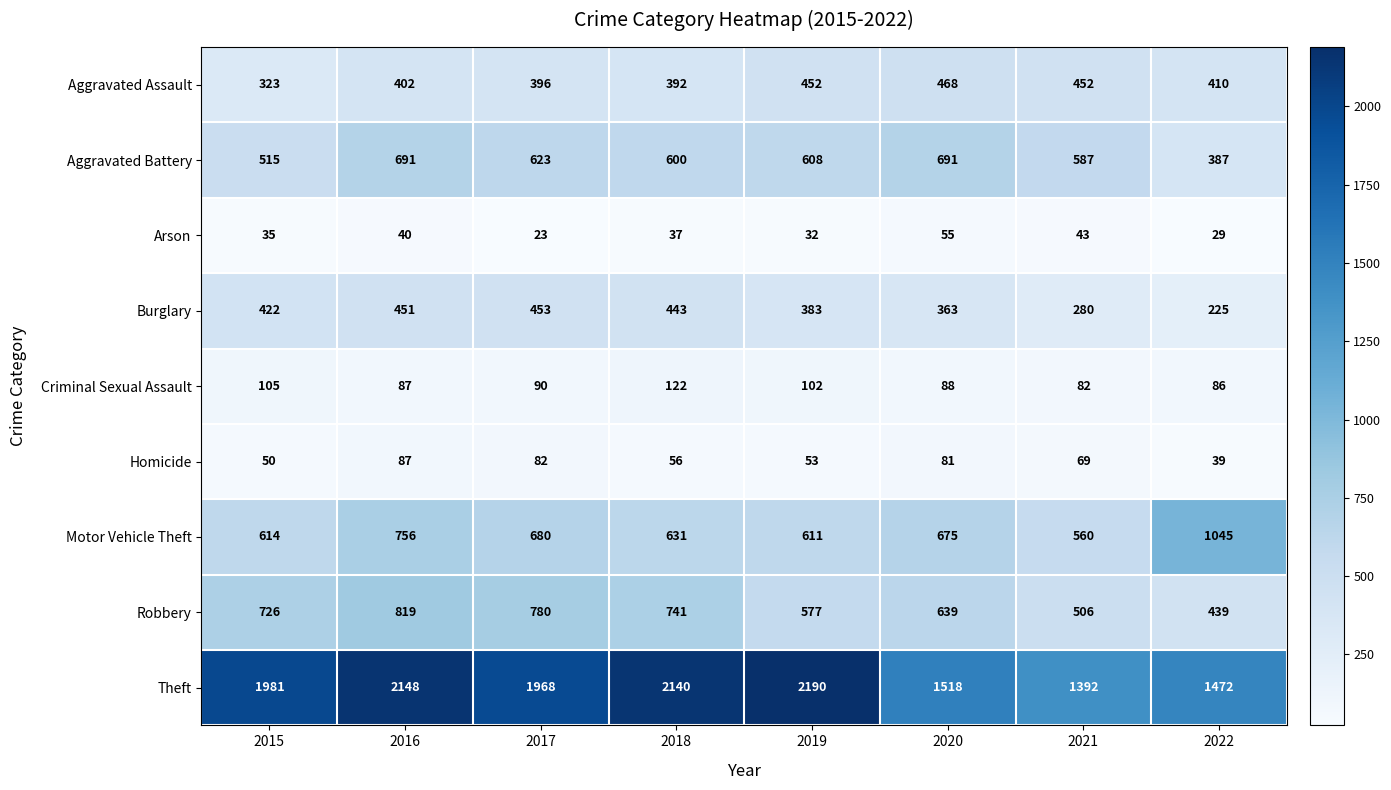

What is the minimum value shown in the chart?

23